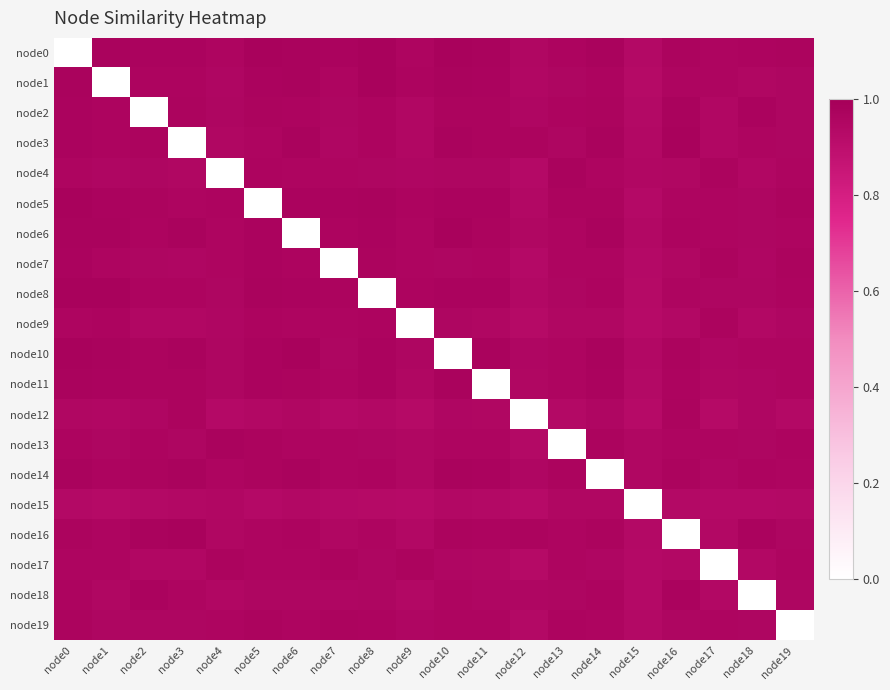

Between node0 and node17, which is larger?

node17